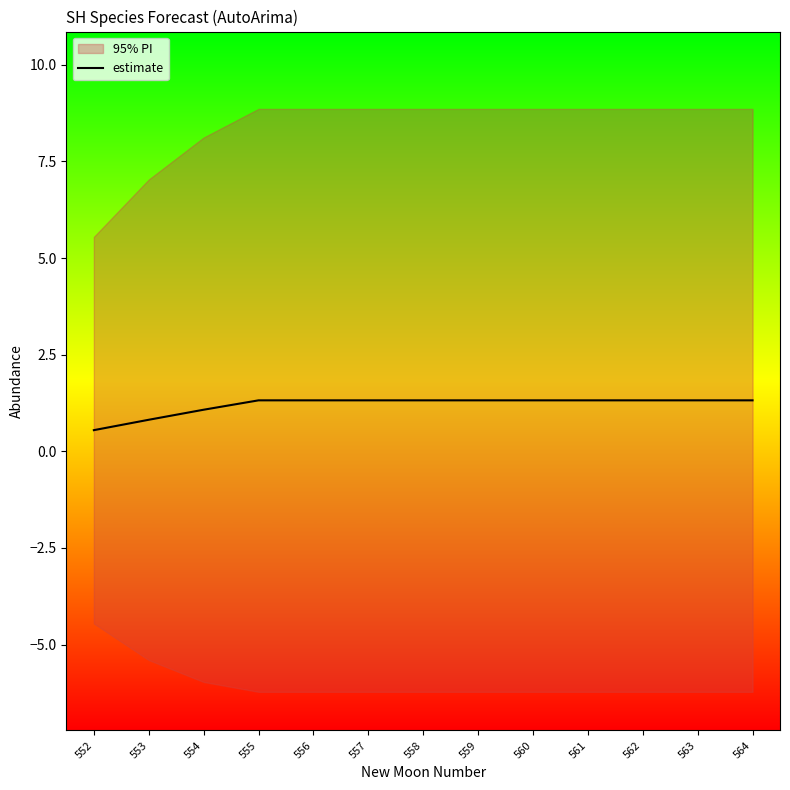

What is the ratio of the value at 561 to the value at 559?

1.0